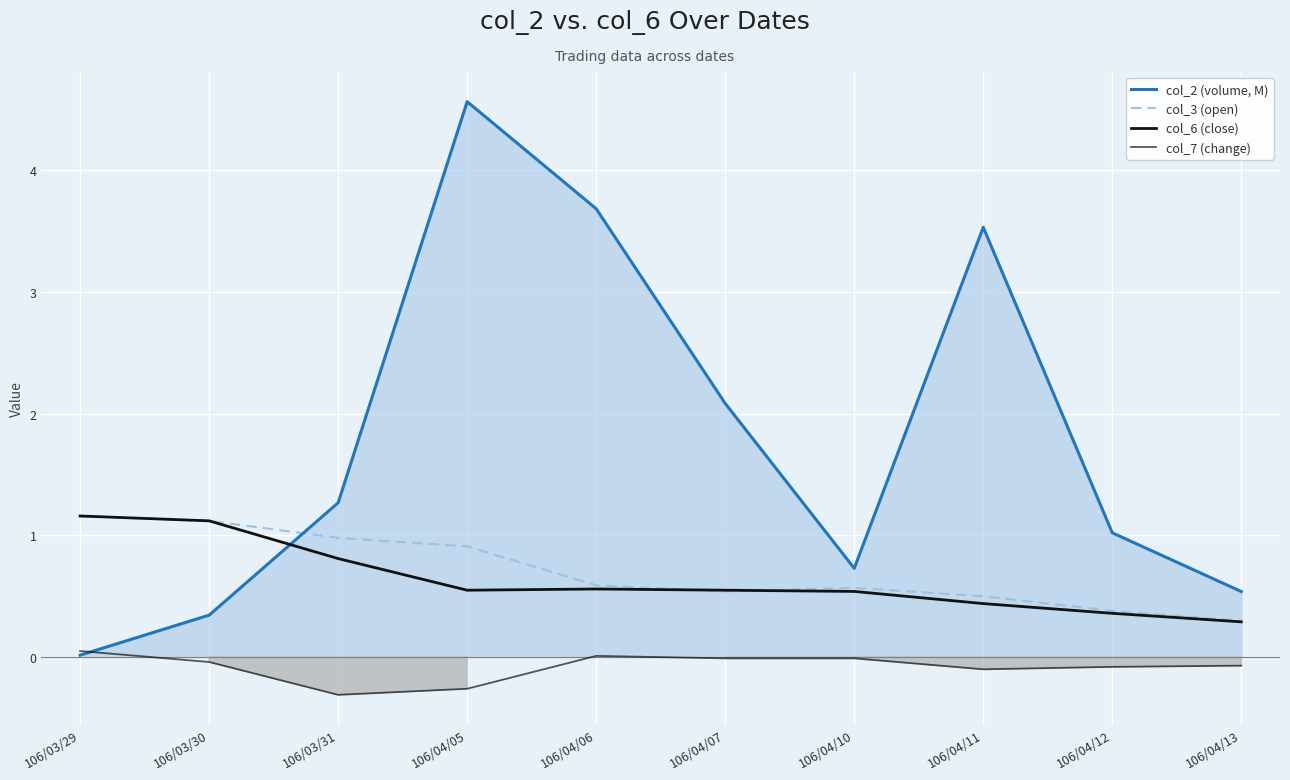

Where is col_7 (change) nearest to the value 0?

106/04/06